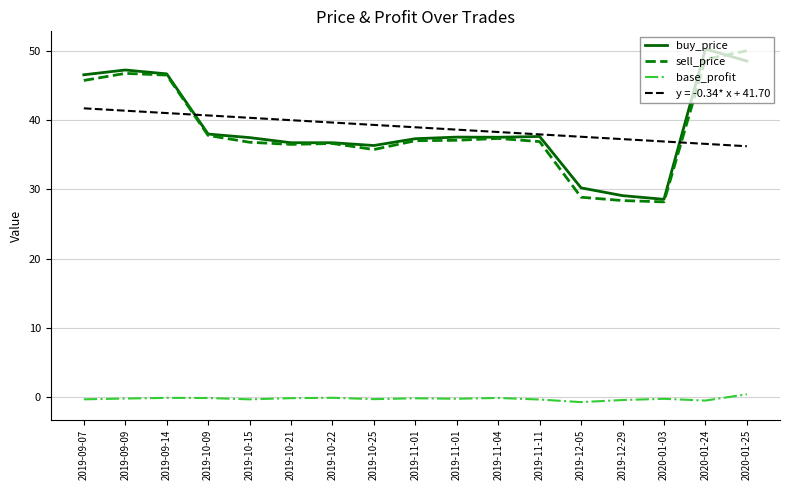

What is the sum of all buy_price values?

662.5